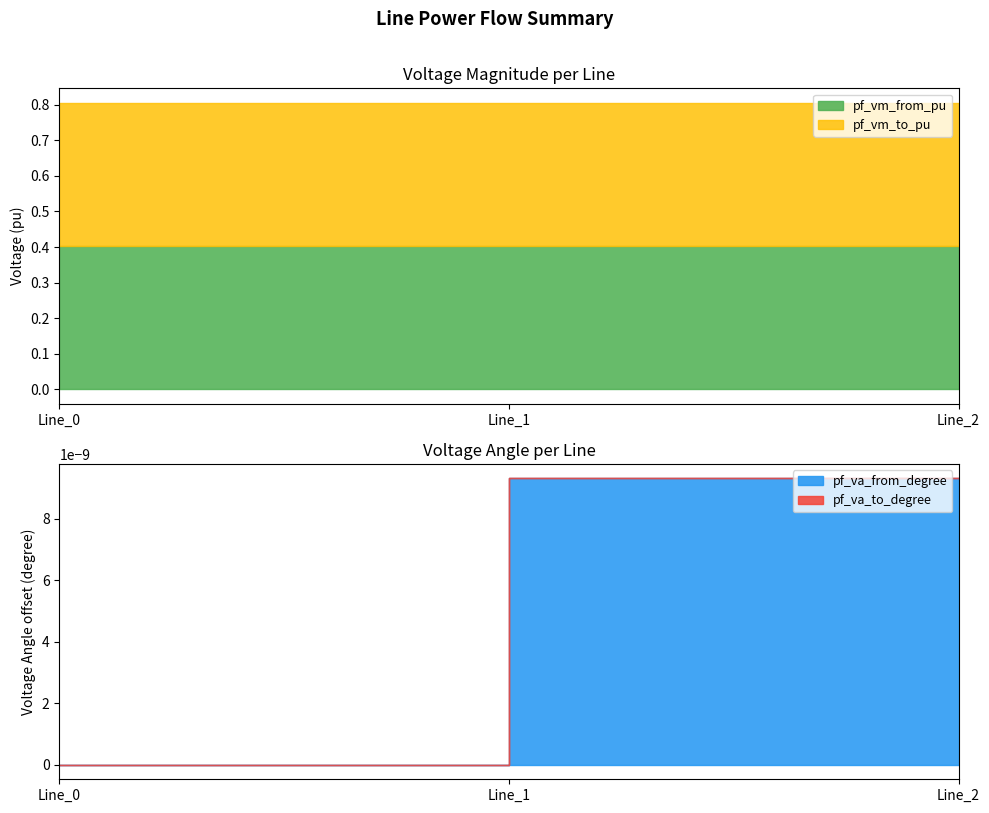

The value of pf_vm_to_pu at Line_1 is 0.4. True or false?

True